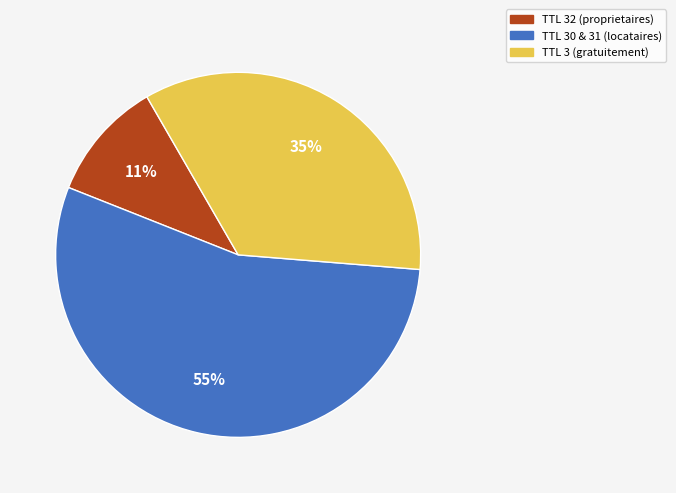

Is the sum of TTL 30 & 31 (locataires) and TTL 3 (gratuitement) greater than half?

Yes